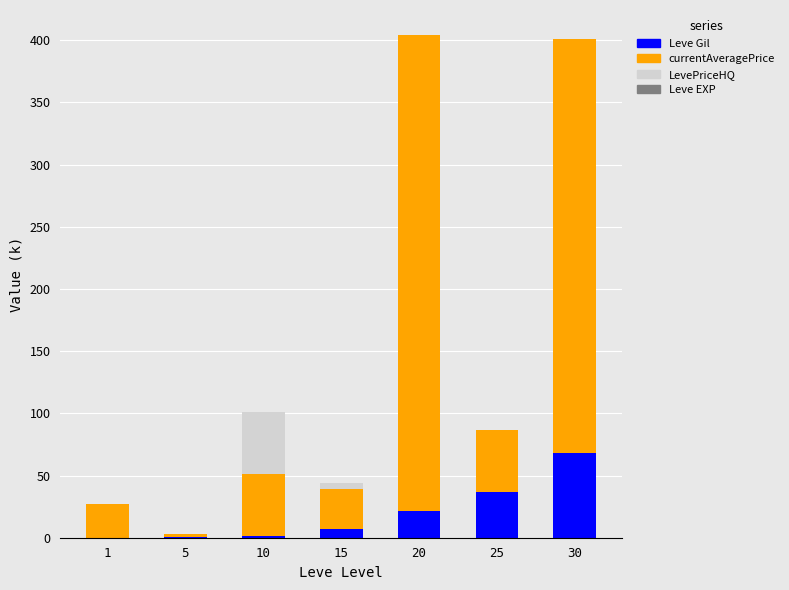

Which category has the highest value in the Leve Gil series?

30